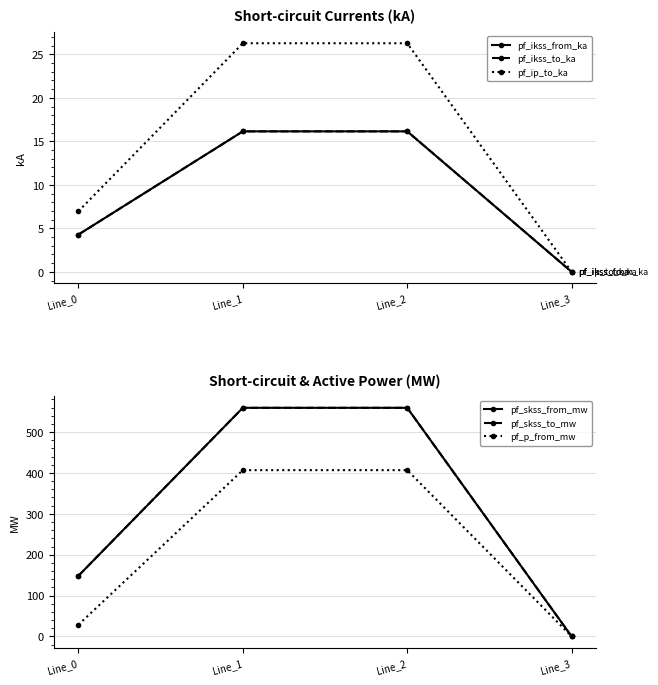

Rank the series by their maximum value, from highest to lowest.

pf_skss_from_mw, pf_skss_to_mw, pf_p_from_mw, pf_ip_to_ka, pf_ikss_from_ka, pf_ikss_to_ka